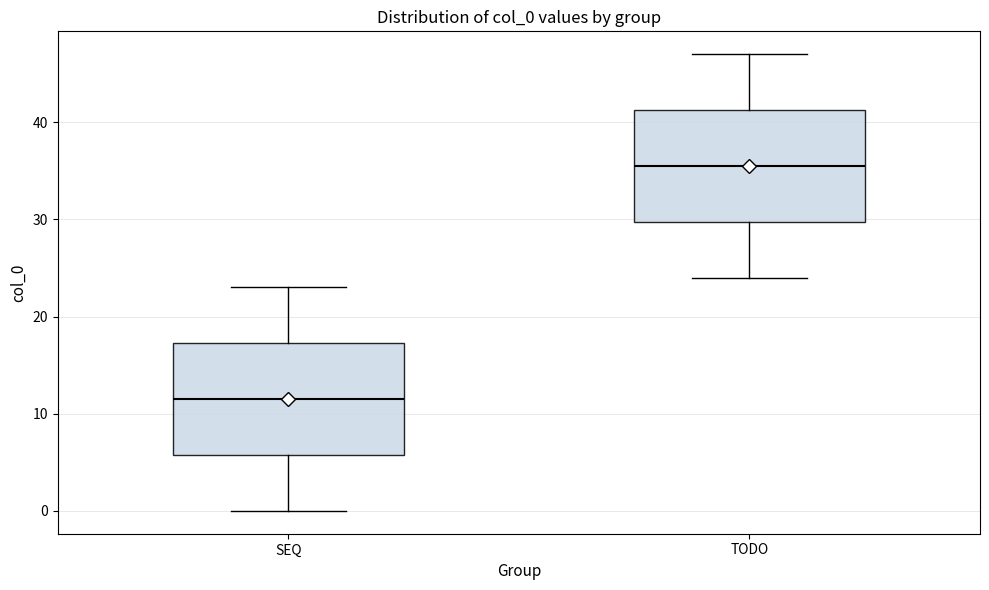

Which box's median line is the lowest?

SEQ